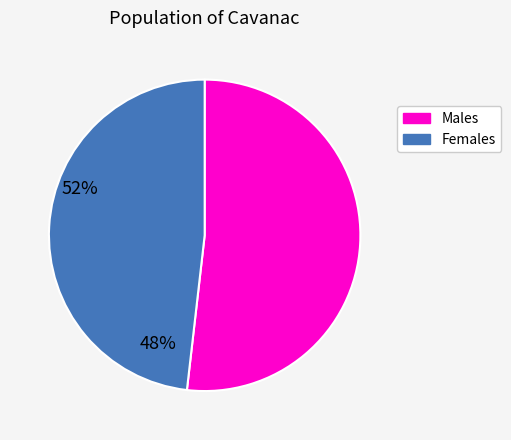

Which has a higher value, Males or Females?

Males